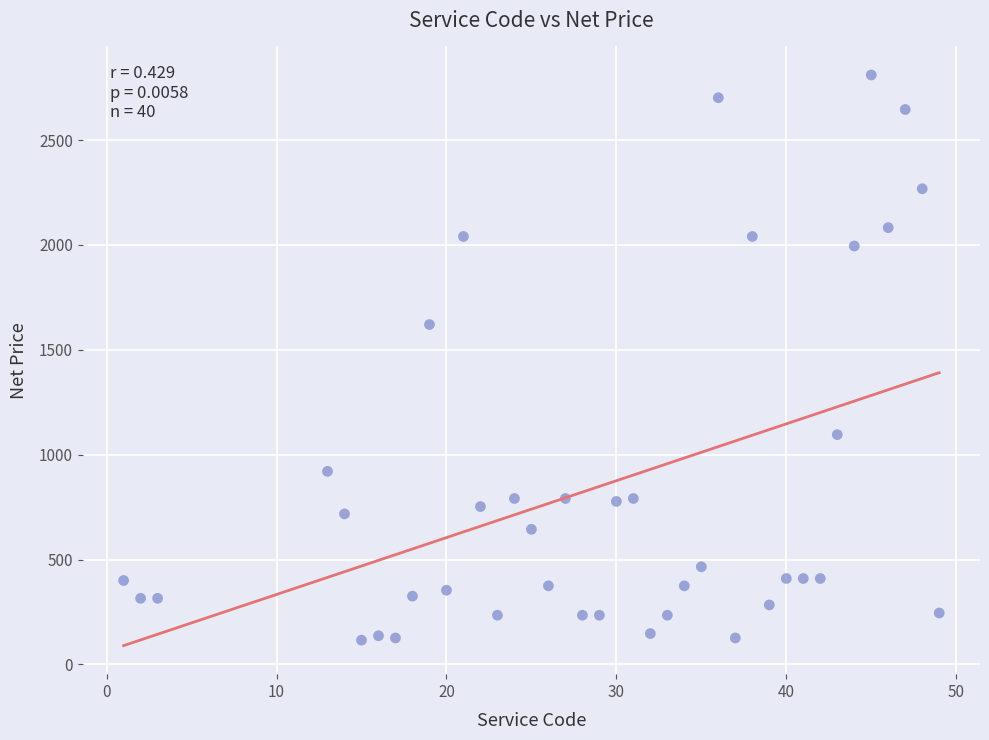

What Y value in the scatter plot is closest to 1463?

1620.5